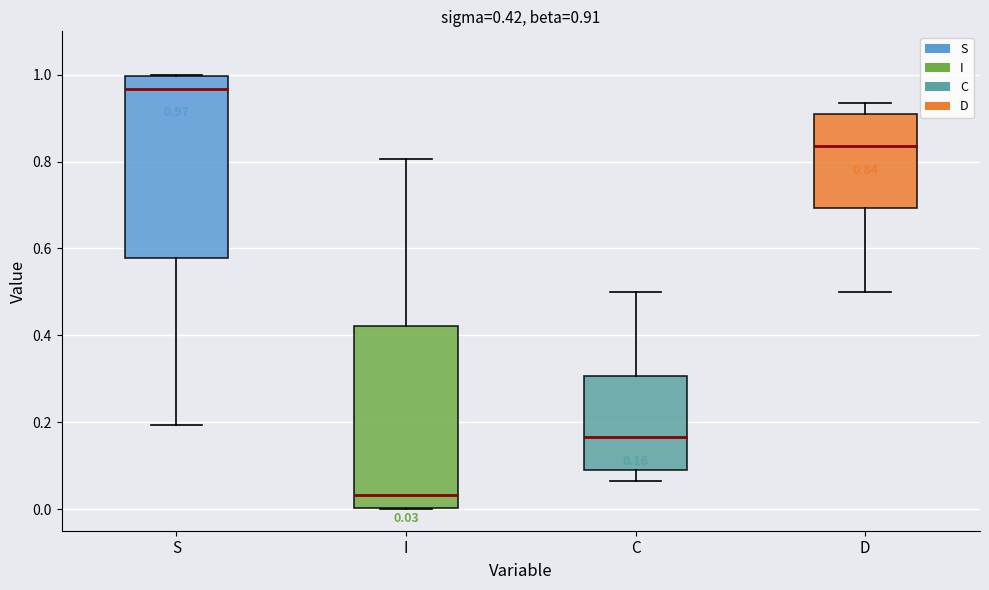

Which box's median line is the highest?

S